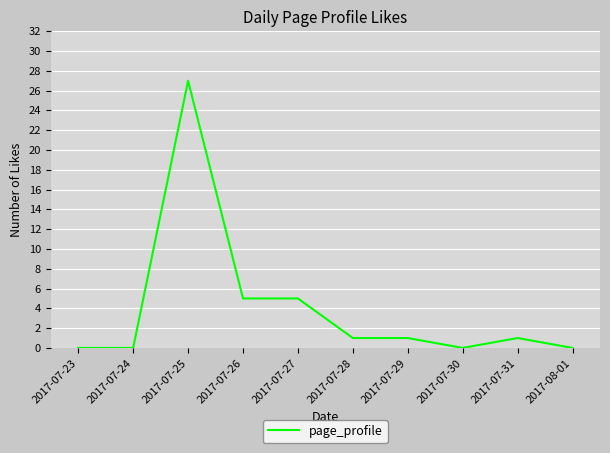

Which category has the highest value across all series?

2017-07-25